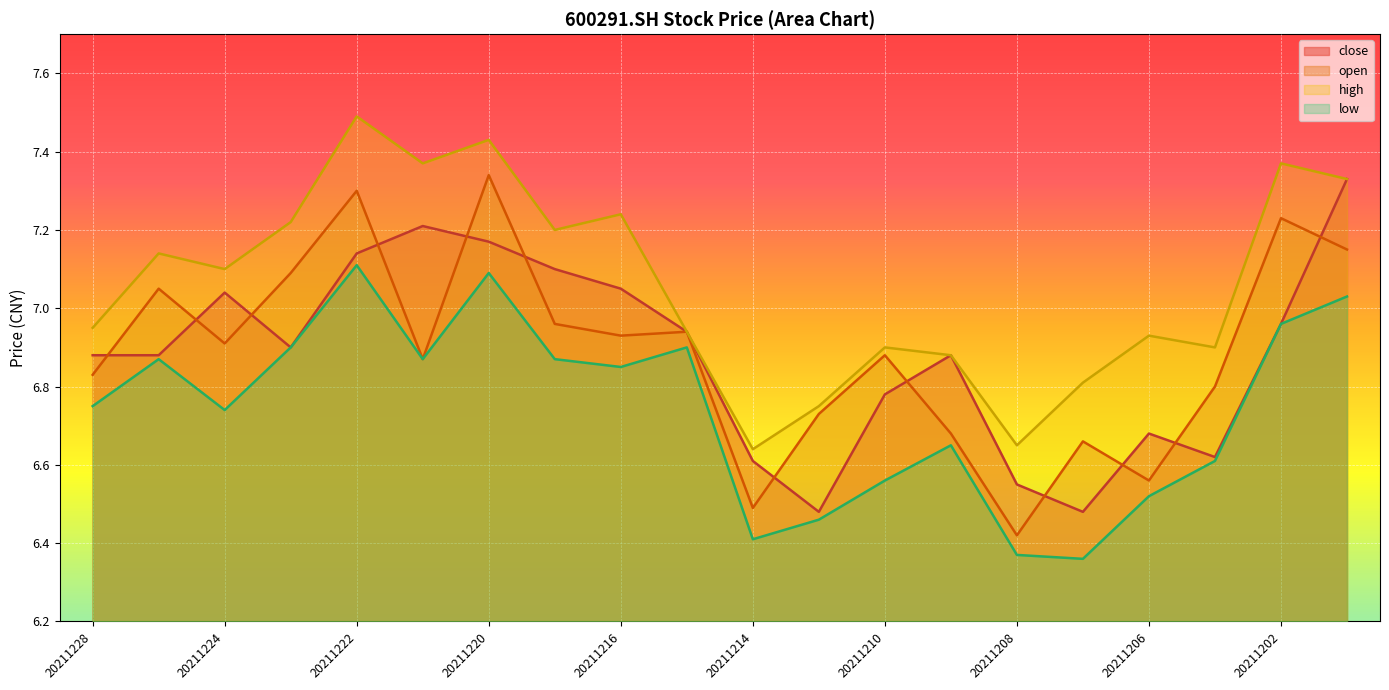

At which category is the sum across all series the highest?

20211222